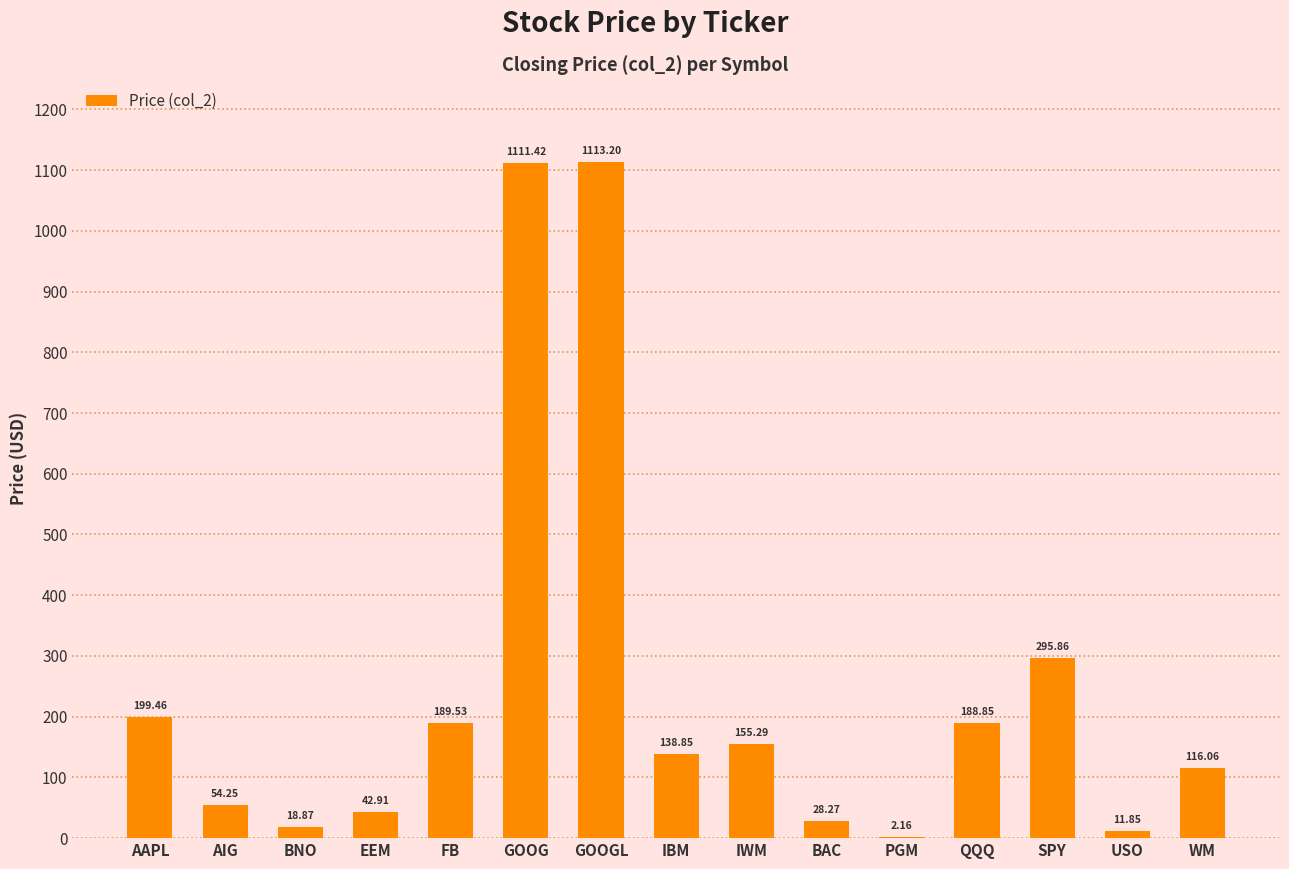

Count the number of categories in the chart.

15